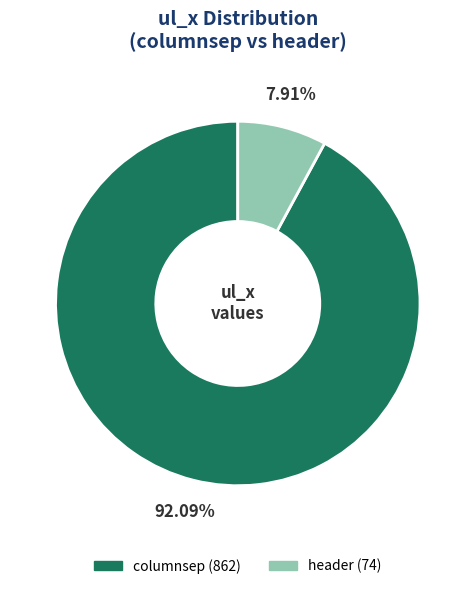

What is the largest slice in the pie chart?

columnsep